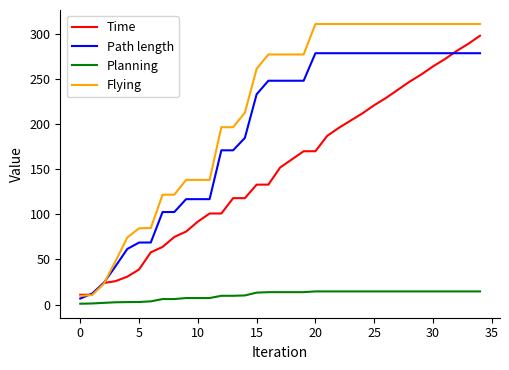

Which series has the widest spread of values?

Flying